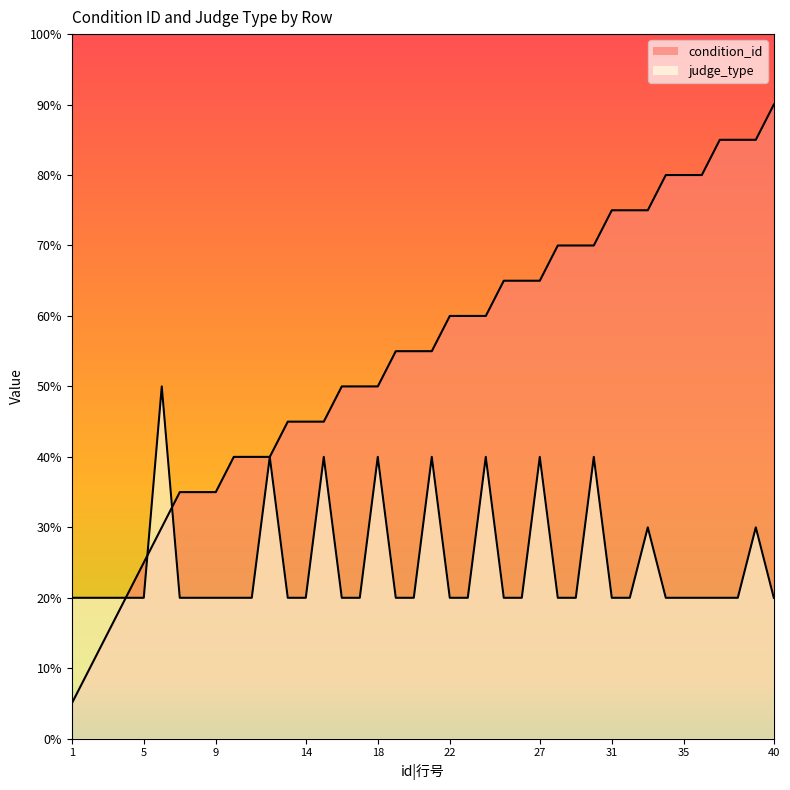

Reading right to left, what are all the values shown in this chart?

condition_id: 9.0	8.5	8.5	8.5	8.0	8.0	8.0	7.5	7.5	7.5	7.0	7.0	7.0	6.5	6.5	6.5	6.0	6.0	6.0	5.5	5.5	5.5	5.0	5.0	5.0	4.5	4.5	4.5	4.0	4.0	4.0	3.5	3.5	3.5	3.0	2.5	2.0	1.5	1.0	0.5
judge_type: 2.0	3.0	2.0	2.0	2.0	2.0	2.0	3.0	2.0	2.0	4.0	2.0	2.0	4.0	2.0	2.0	4.0	2.0	2.0	4.0	2.0	2.0	4.0	2.0	2.0	4.0	2.0	2.0	4.0	2.0	2.0	2.0	2.0	2.0	5.0	2.0	2.0	2.0	2.0	2.0